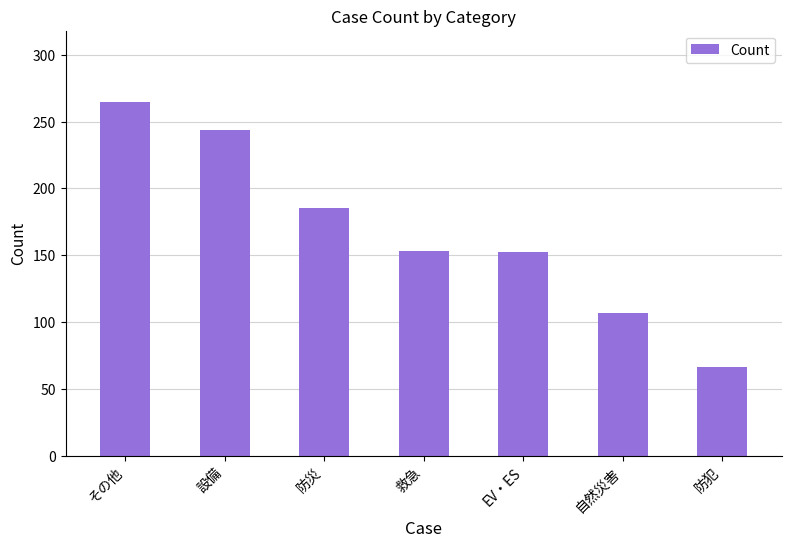

Which category has the lowest value across all series?

防犯